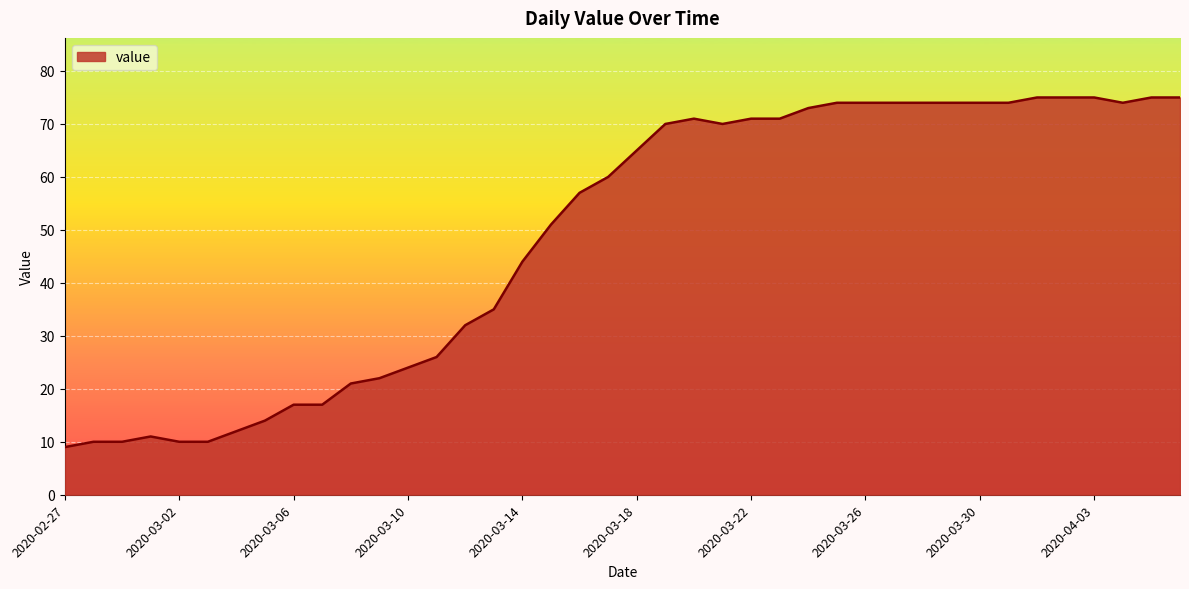

What is the difference between the maximum and minimum values?

66